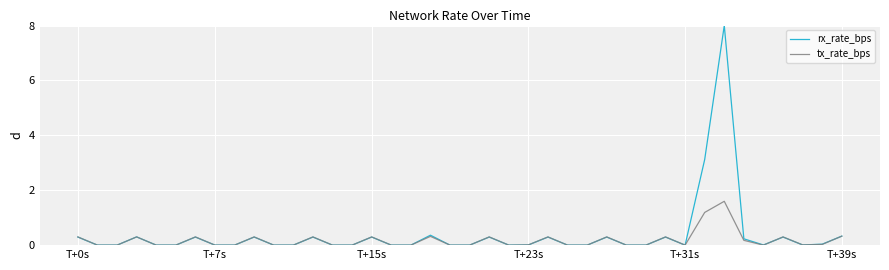

What is the maximum value for rx_rate_bps?

8.0